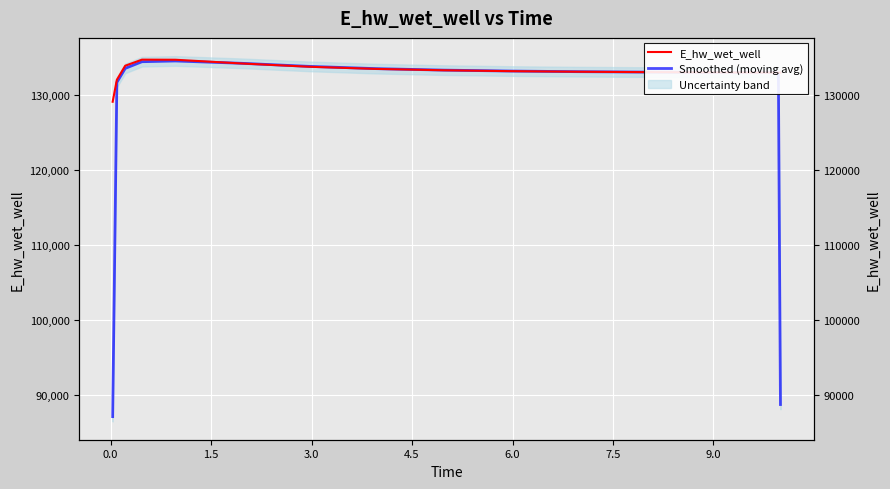

At how many categories does at least one series exceed 96716?

15